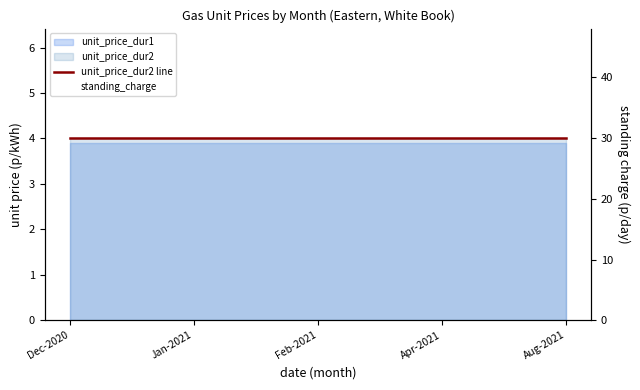

Which series has the largest range (max minus min)?

unit_price_dur2 line